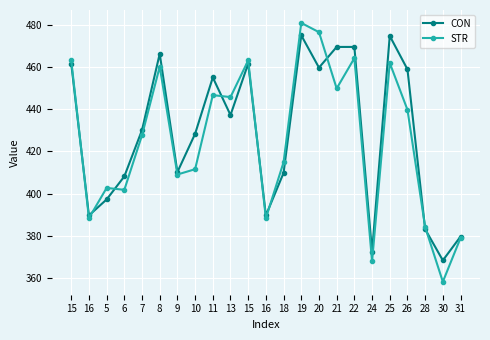

At which category does CON reach its first local valley?

16